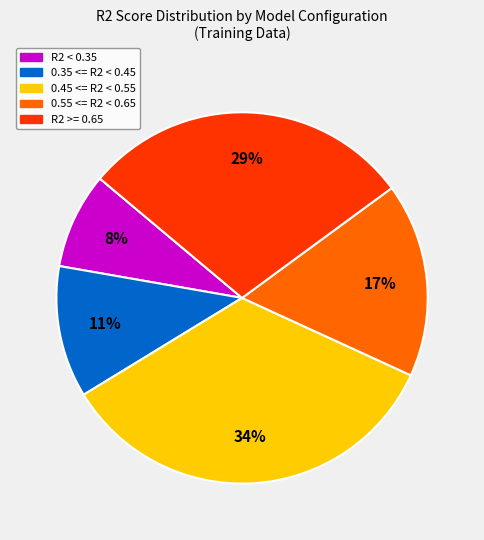

Does any single category account for the majority?

No